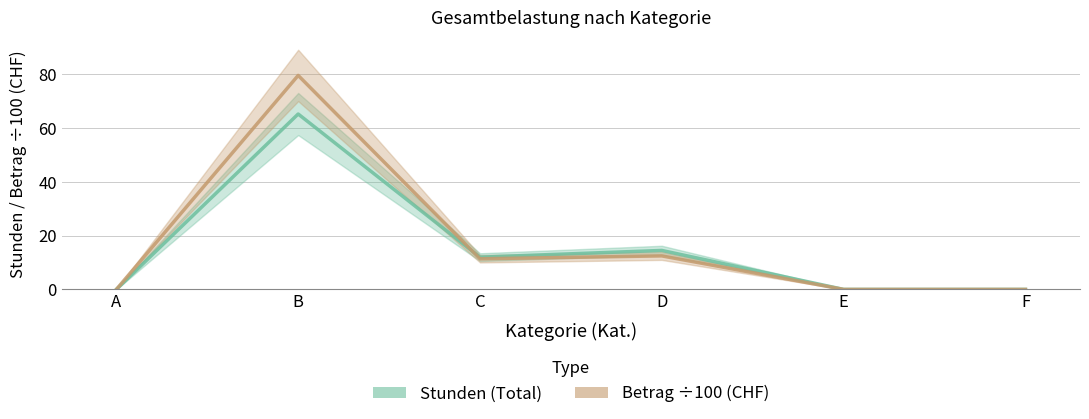

The Stunden (Total) series shows 18.4 at C. True or false?

False